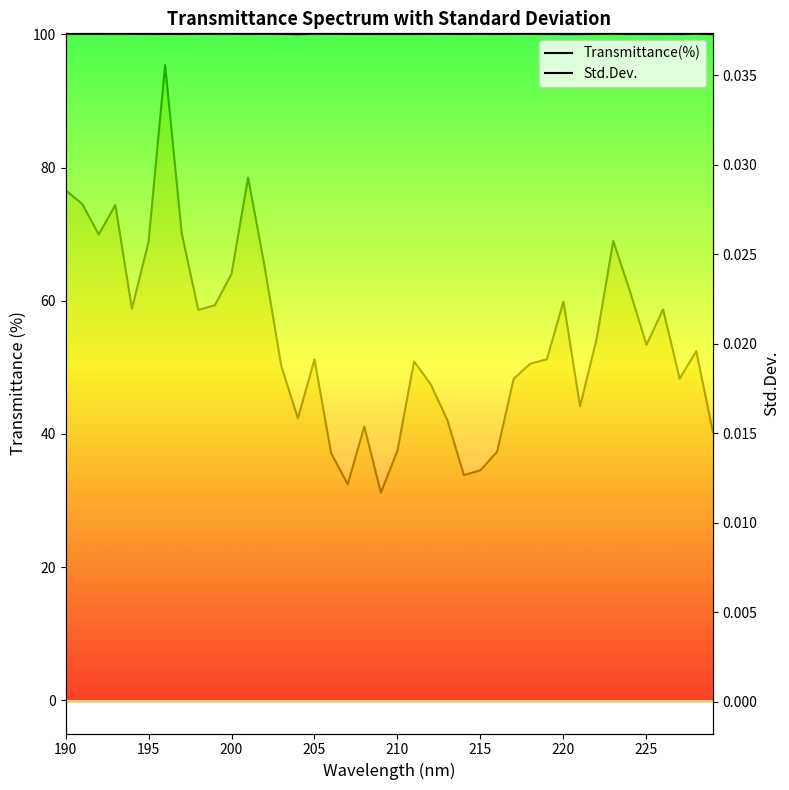

Between 225 and 33, which series saw the biggest shift?

Transmittance(%)